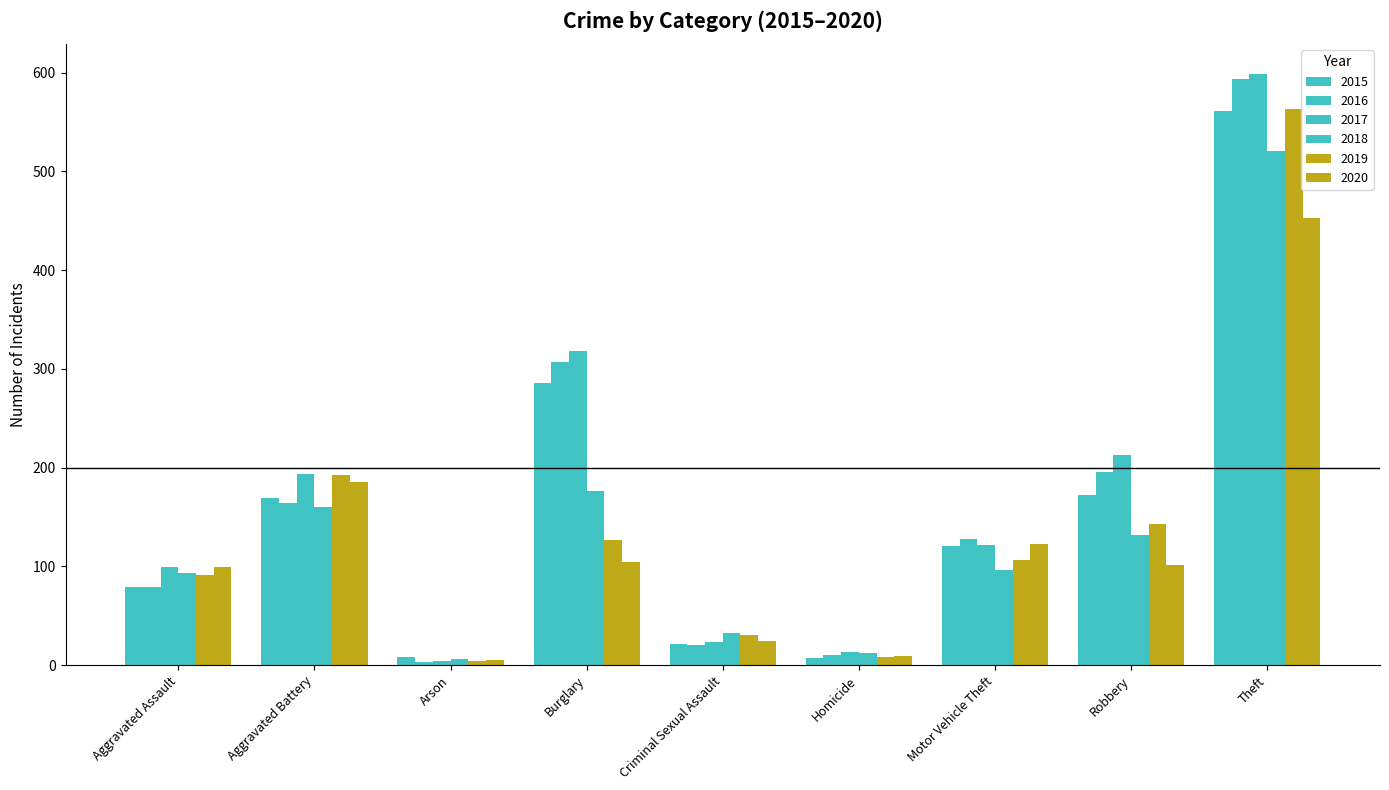

At which label does 2017 reach its peak?

Theft